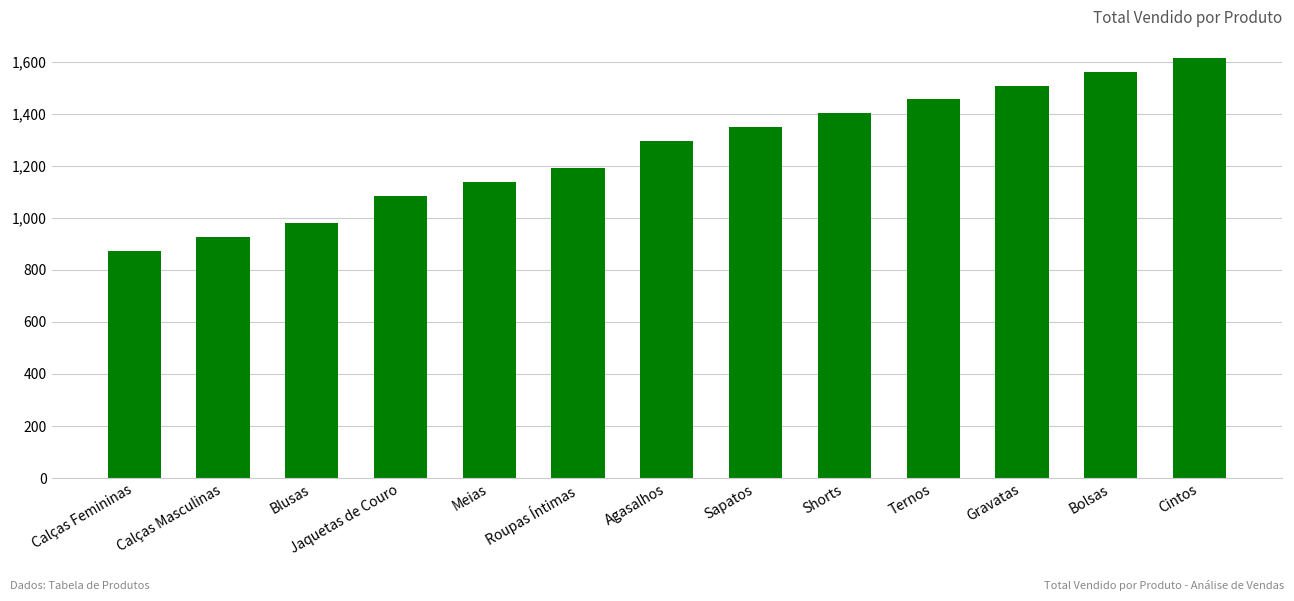

Read the value at Blusas, to the nearest 10.

980